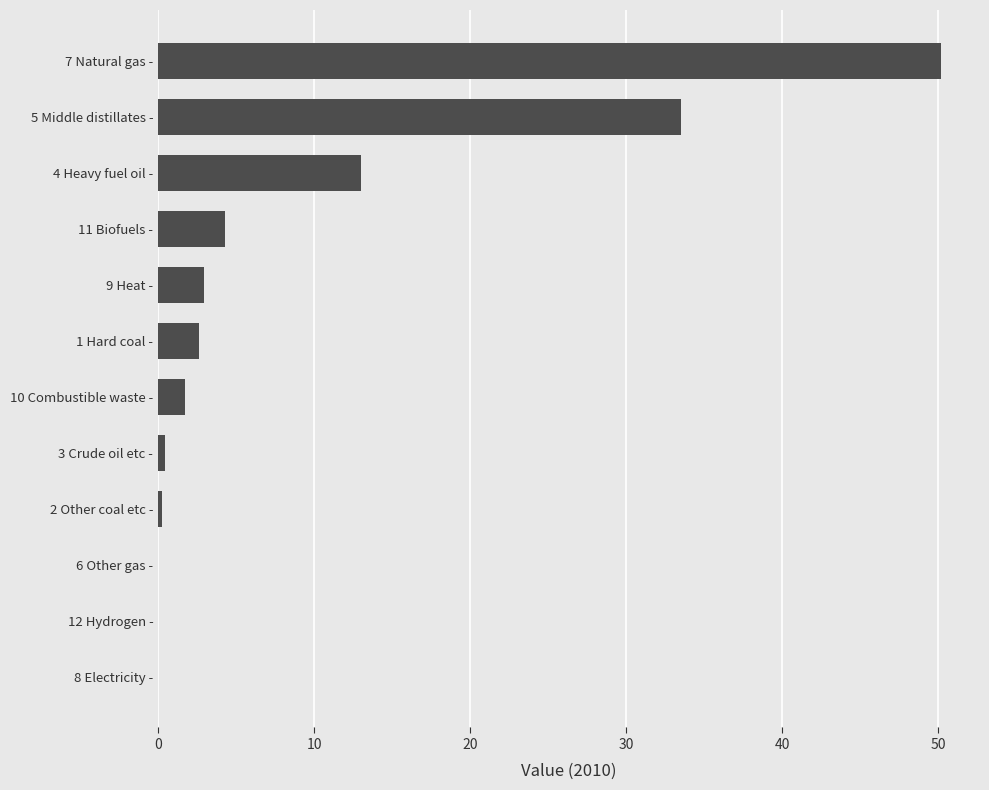

The value at 9 Heat - is 3.0. True or false?

True